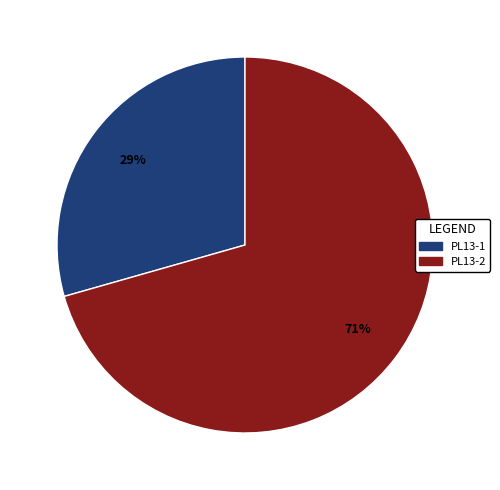

Do PL13-2 and PL13-1 together represent more than half of the pie?

Yes